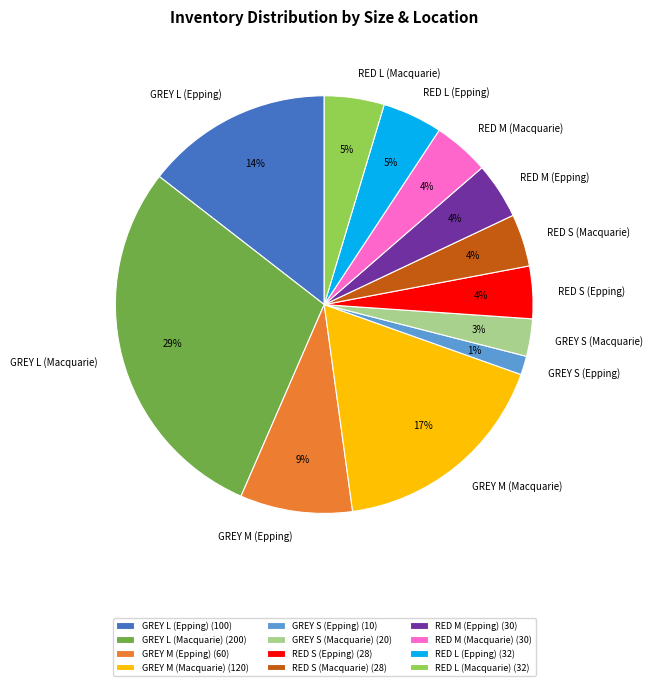

What is the largest slice in the pie chart?

GREY L (Macquarie)